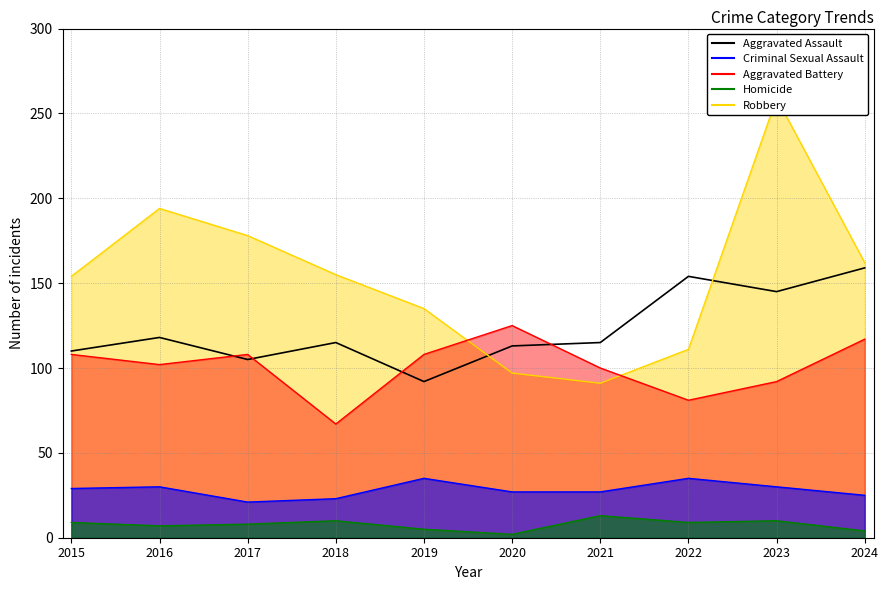

What is the spread (max minus min) of values at 2019?

130